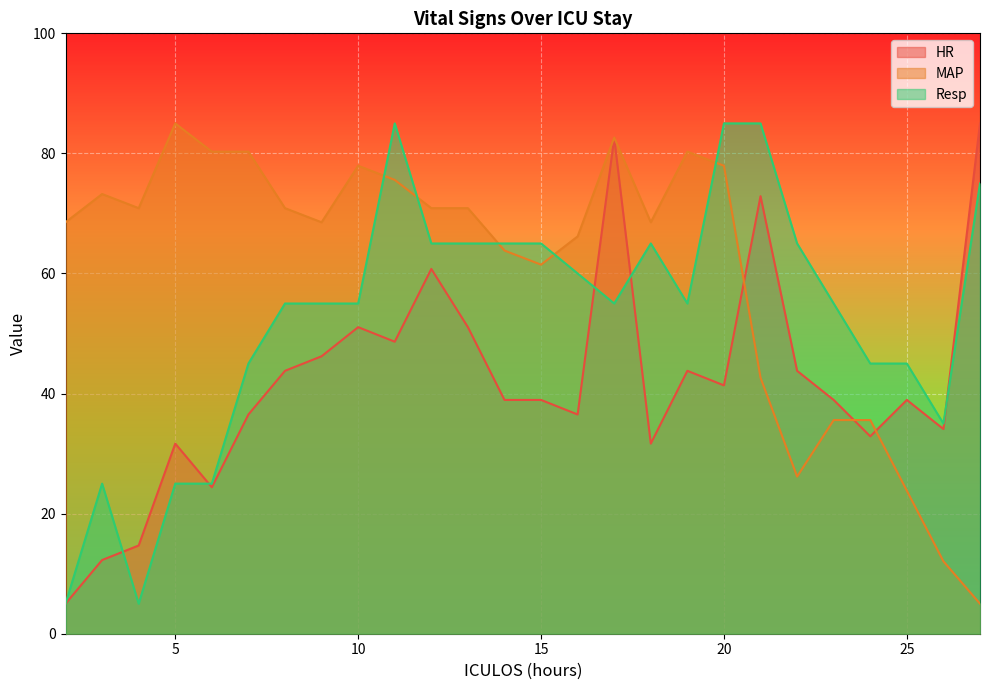

What is the spread (max minus min) of values at 18?

36.9